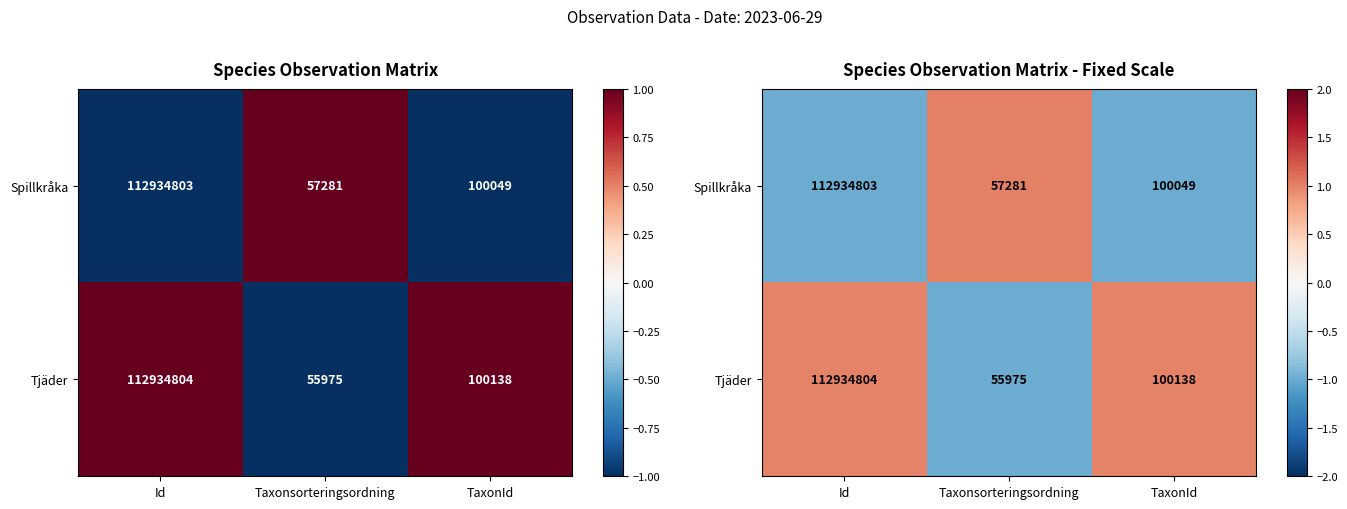

How many data points in Spillkråka are above 0?

1